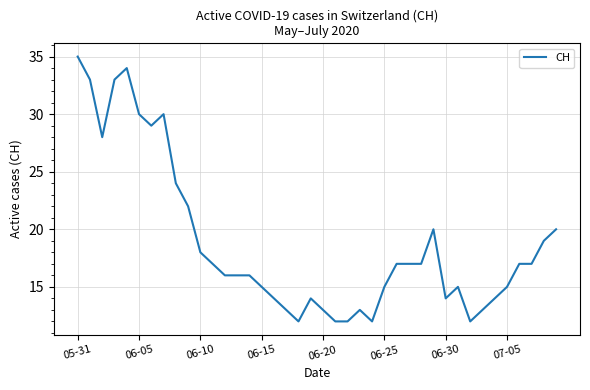

What is the greatest value displayed?

35